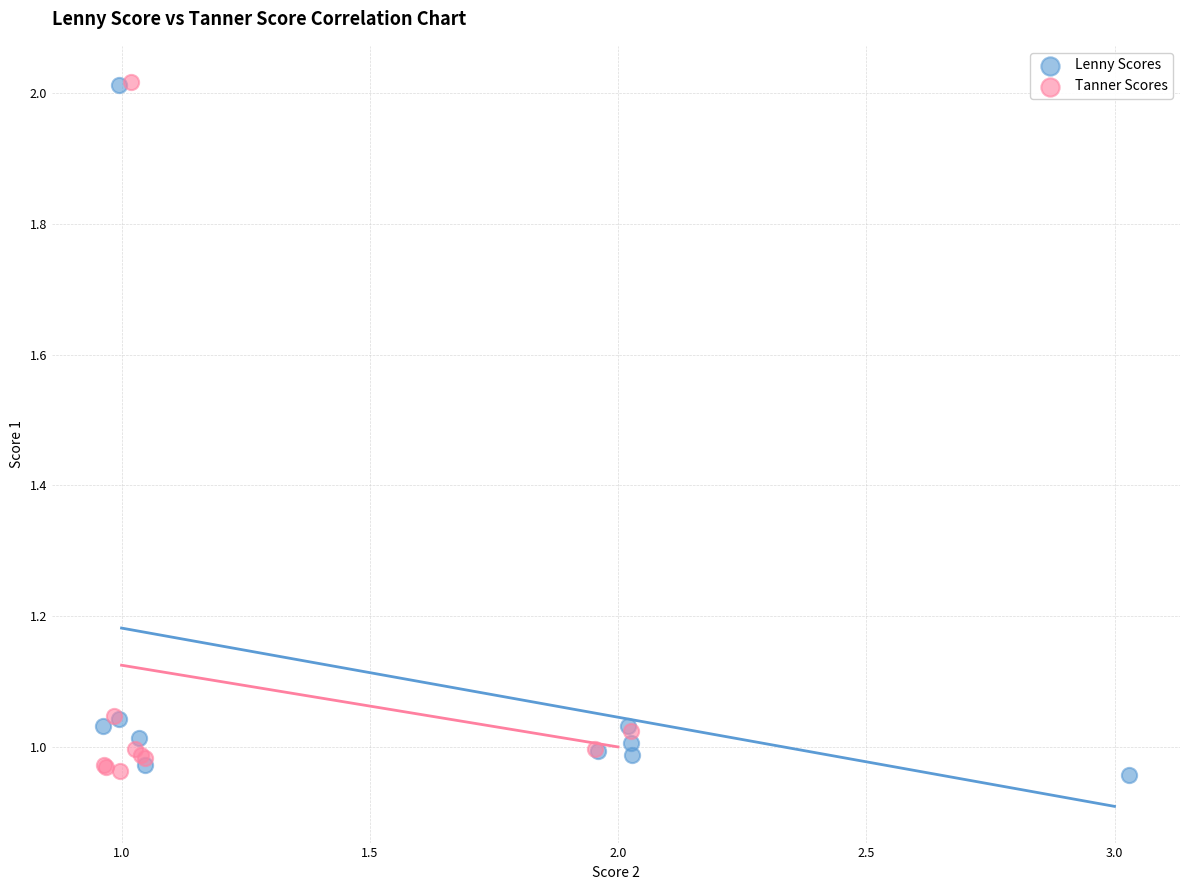

What are all the series names shown in the legend?

Lenny Scores, Tanner Scores